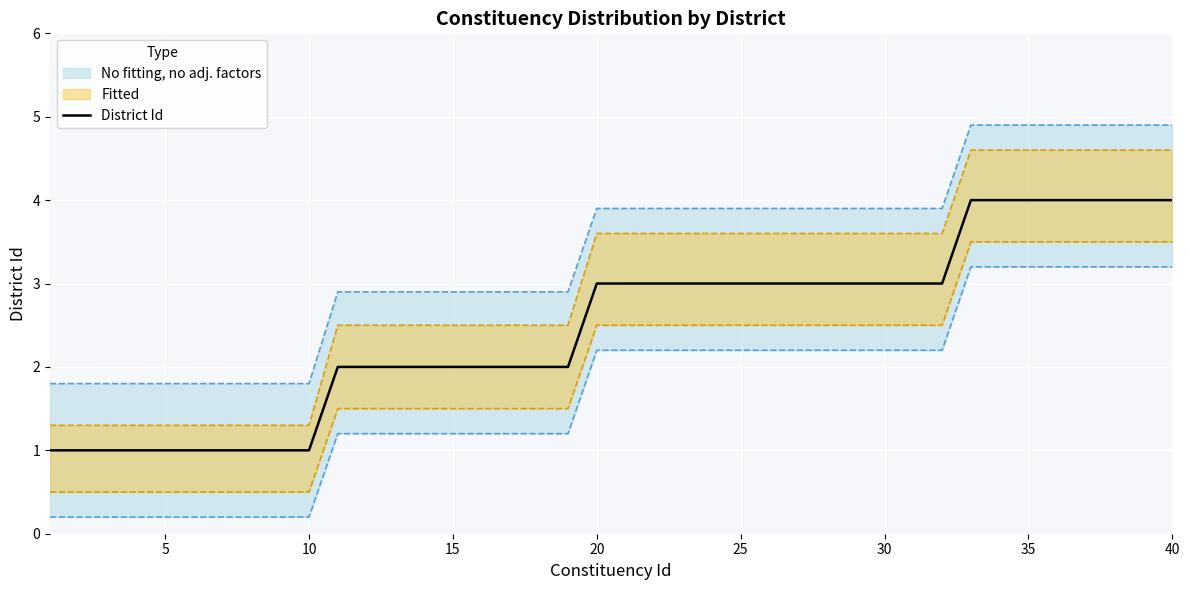

Is this an area chart (filled region under the line)?

No